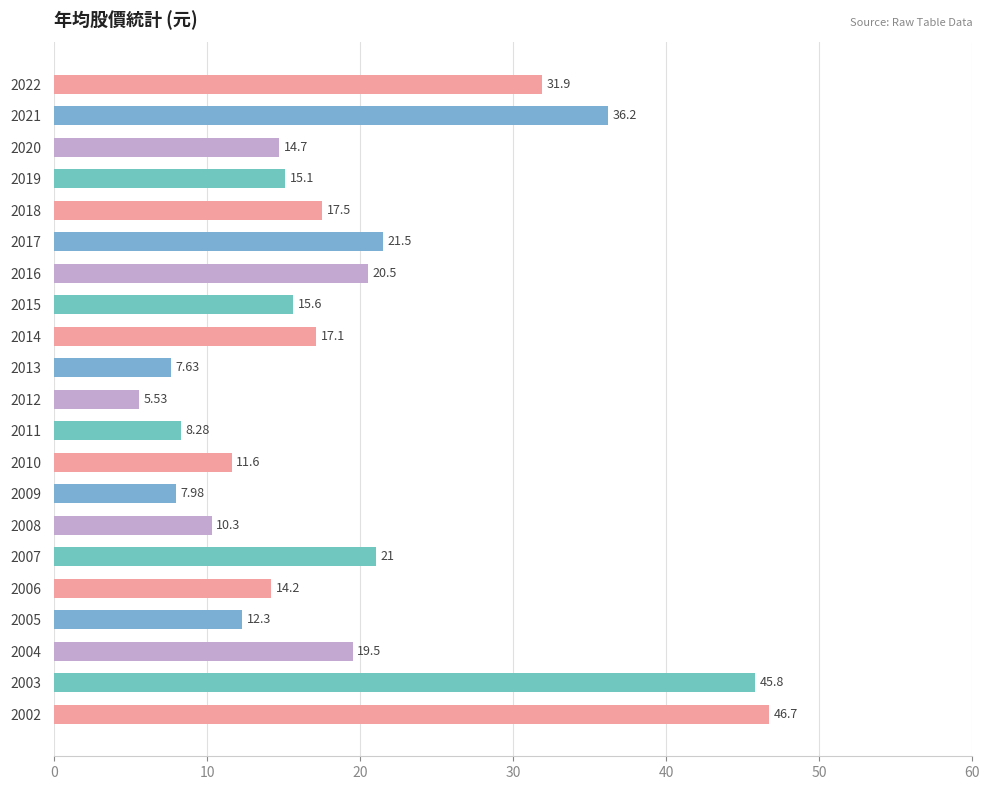

Which has a higher value, 2002 or 2021?

2002